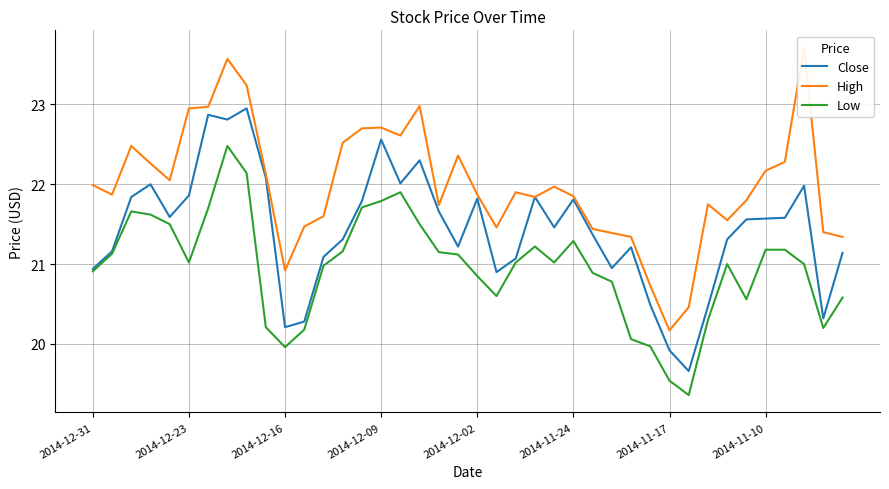

True or false: Low and Close cross at least once.

False